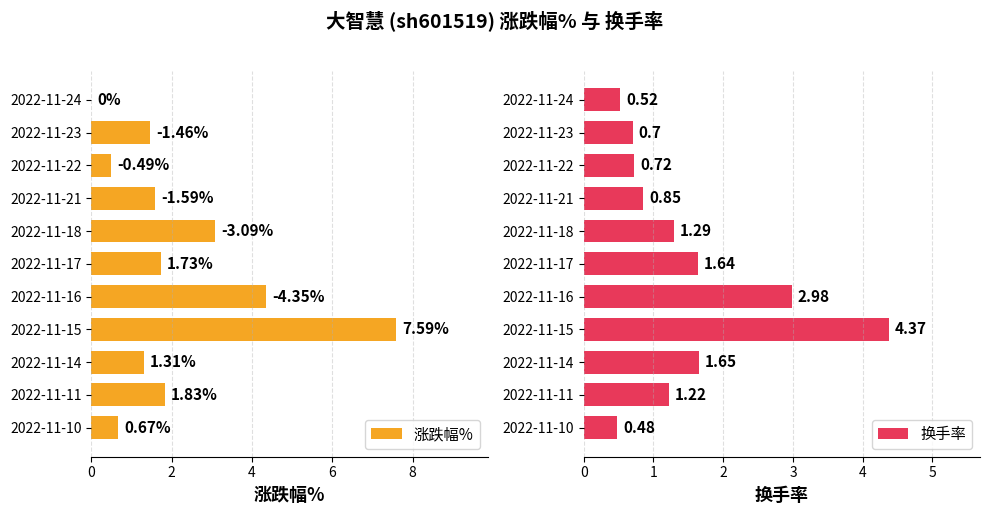

What is the sum of all 涨跌幅% values?

24.1